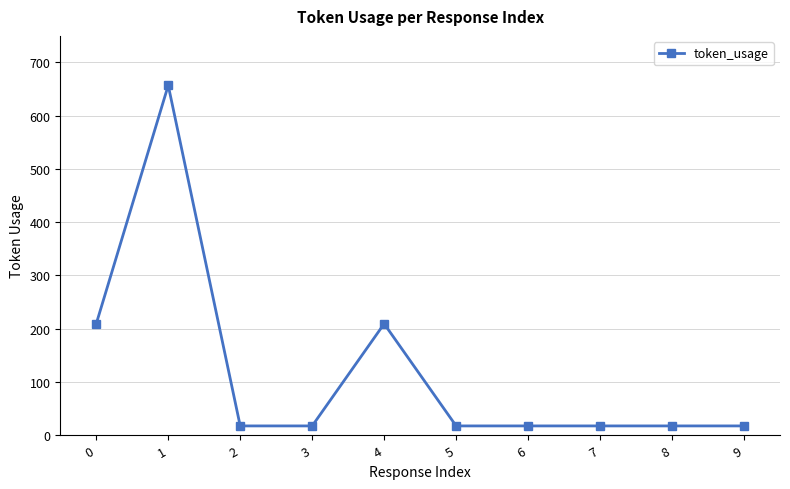

True or false: the data shows 17 at 2.

True